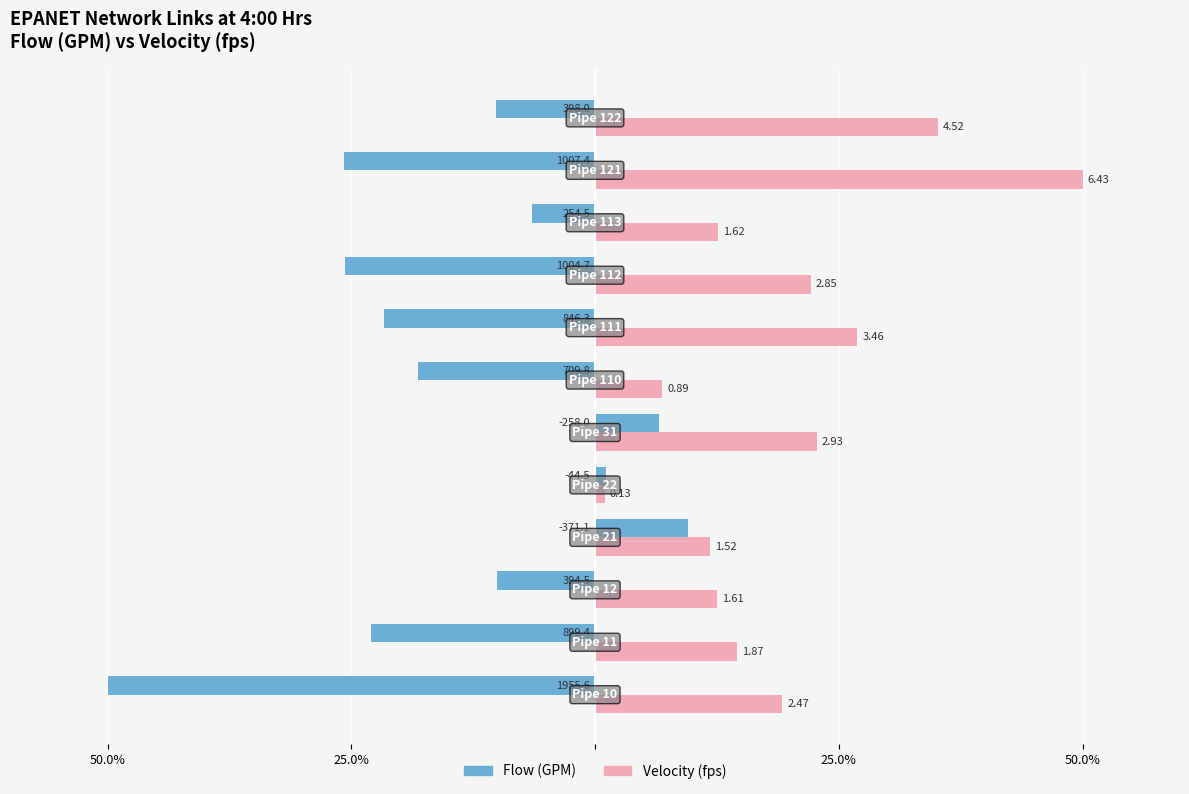

What are all the series names shown in the legend?

Flow (GPM), Velocity (fps)